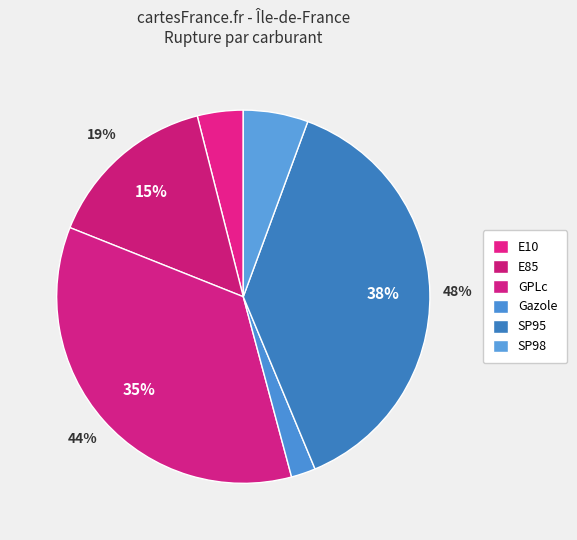

To the nearest percent, what is the combined percentage of E10 and SP98?

10%